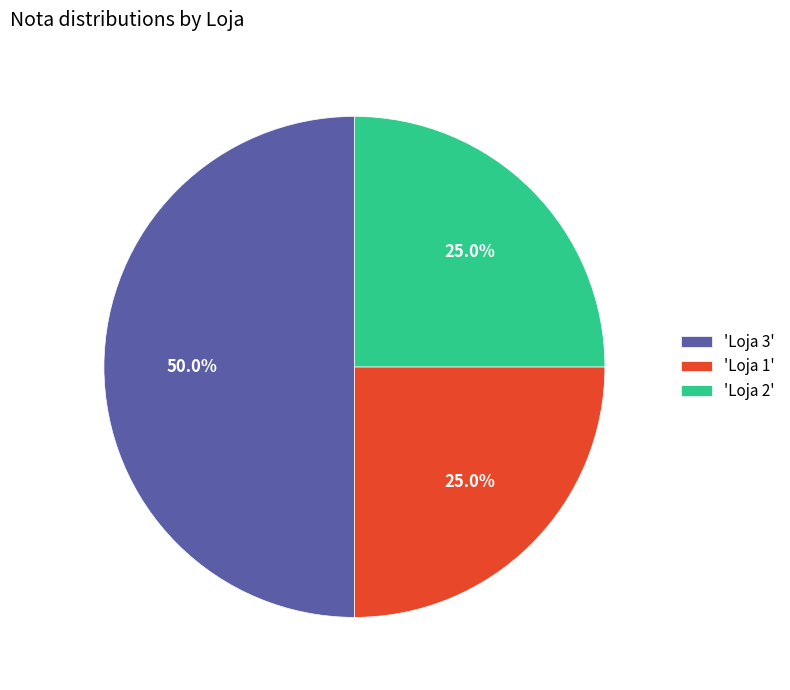

What is the largest slice in the pie chart?

'Loja 3'